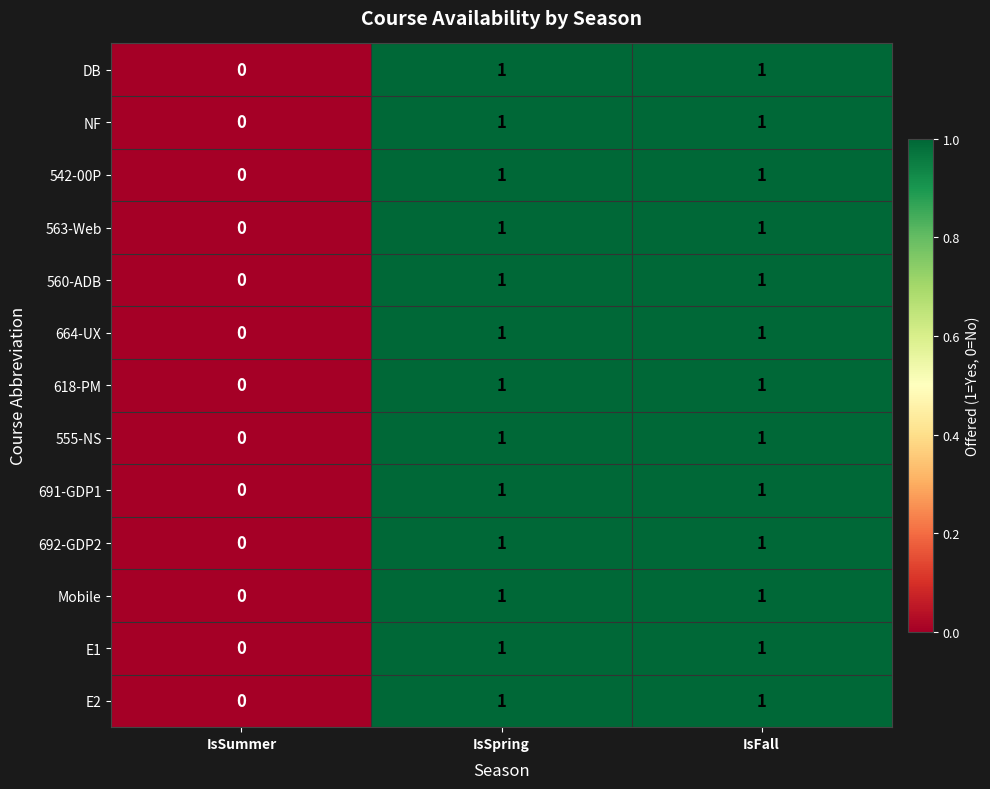

What is the total value across all series at IsFall?

13